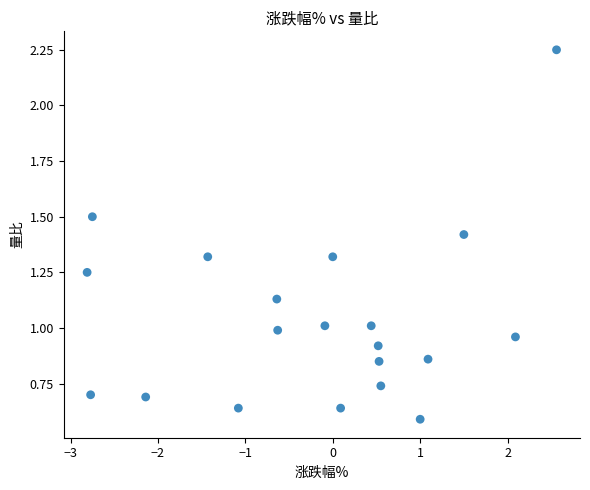

What is the range of X values (max minus min)?

5.4